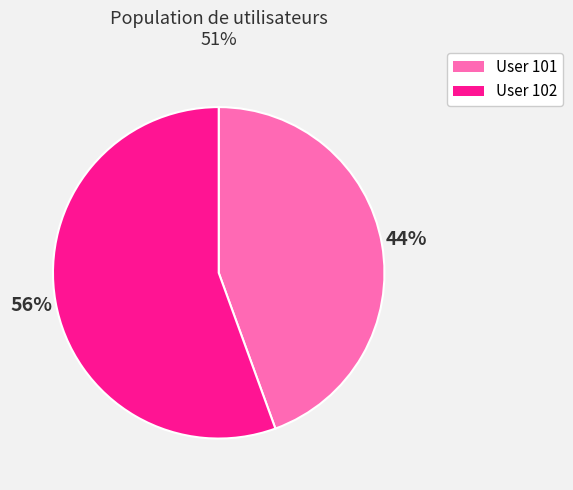

How many segments does this pie chart have?

2